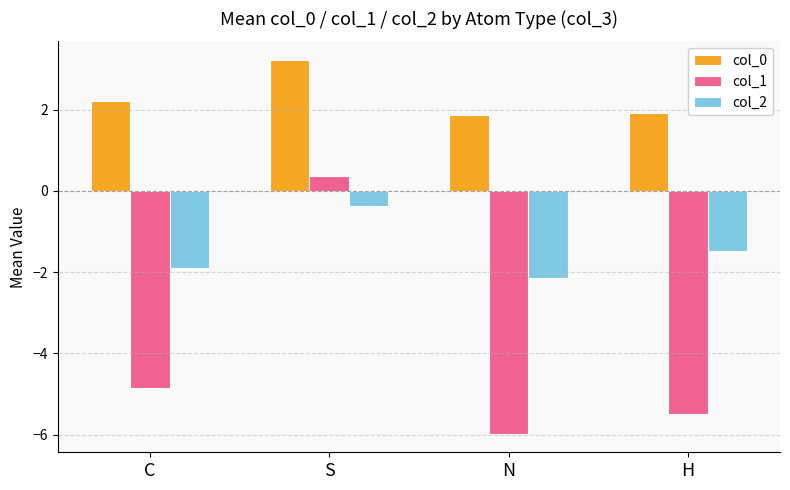

What is the total value across all series at H?

-5.0